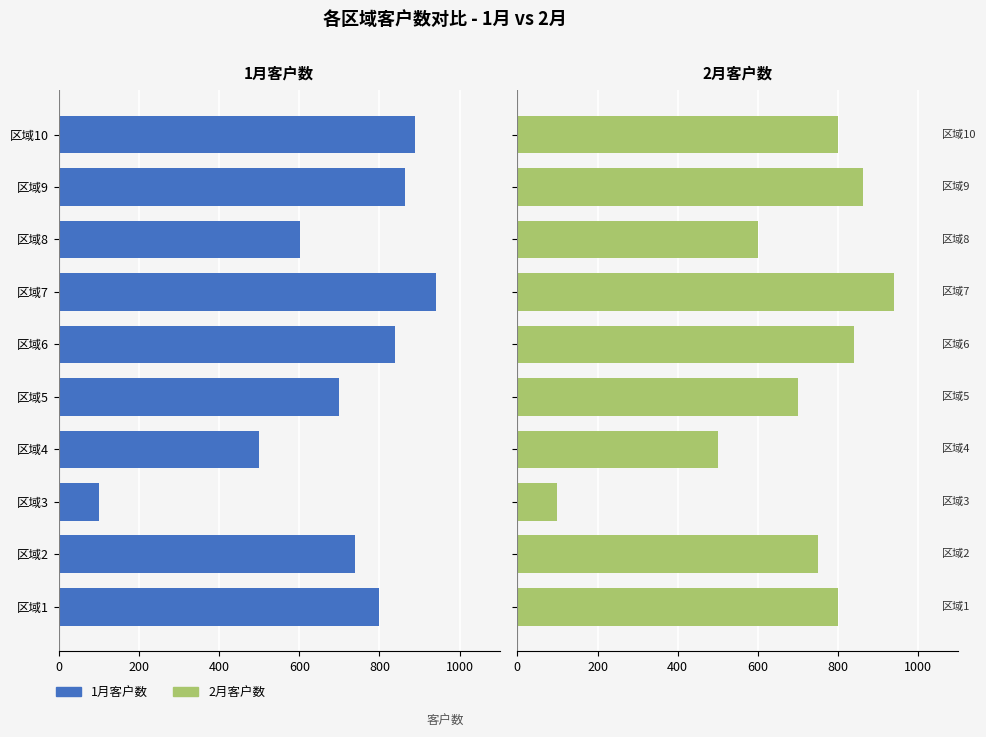

What is the difference between the 1月客户数 values at 区域3 and 区域7?

840